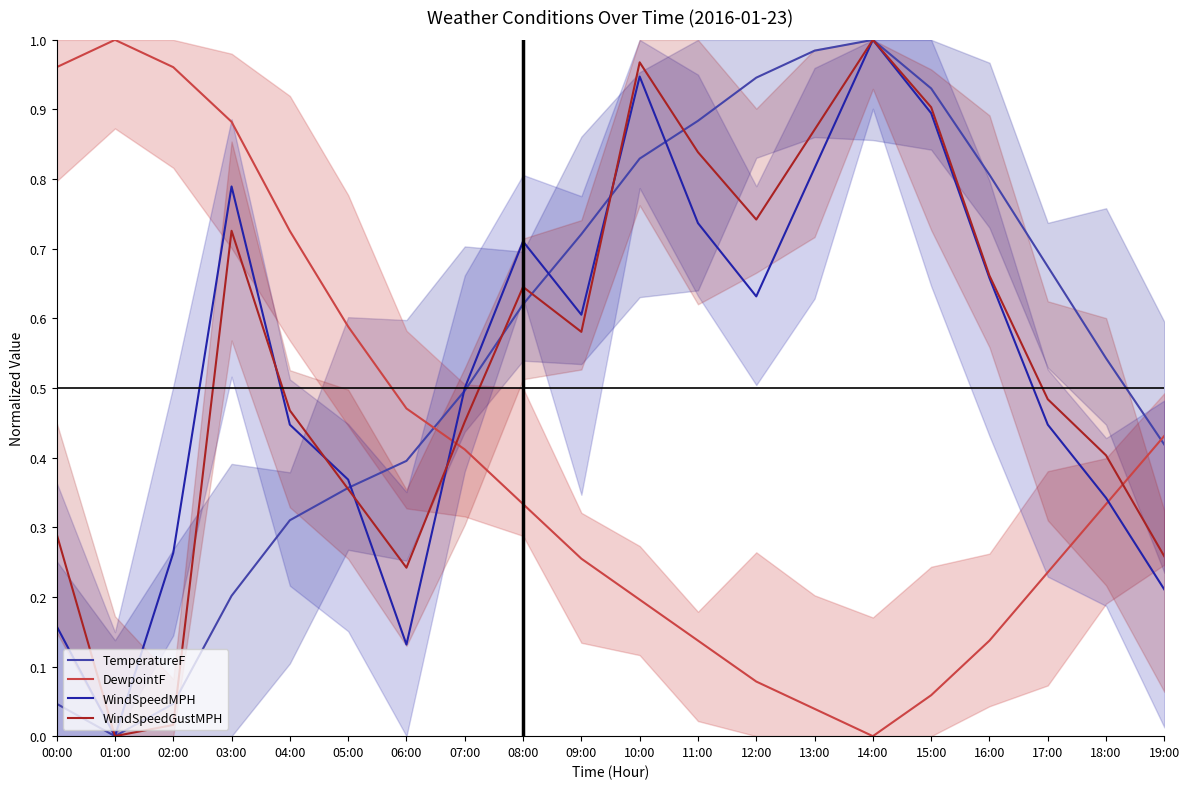

At how many categories does at least one series exceed 0?

20